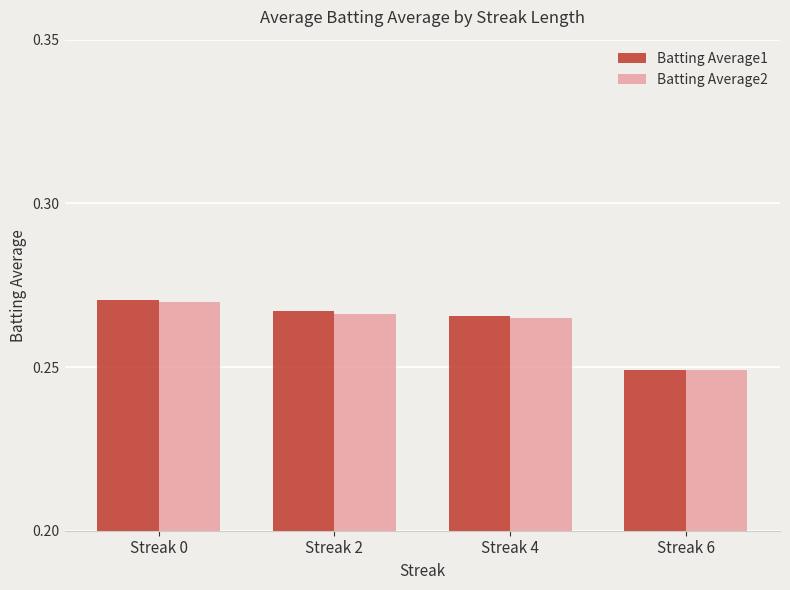

At which category does the chart reach its peak across all series?

Streak 0